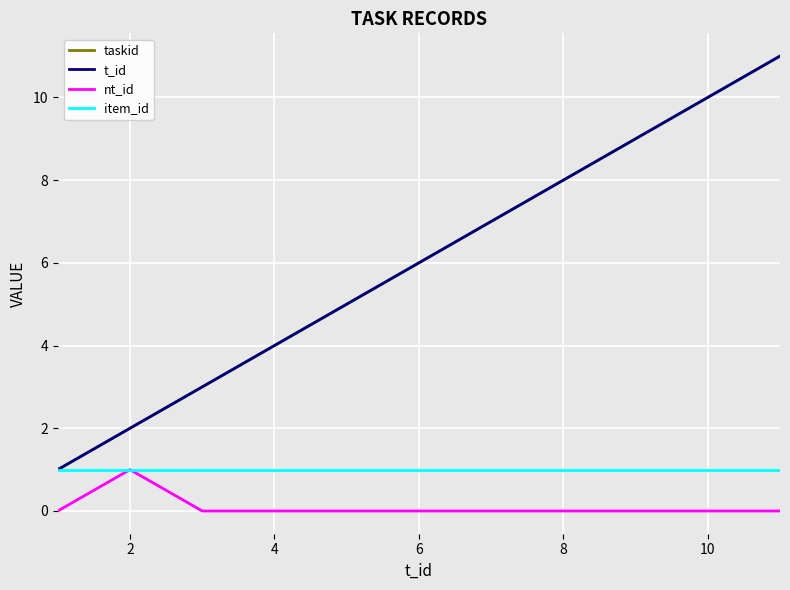

Does the chart have visible grid lines?

Yes